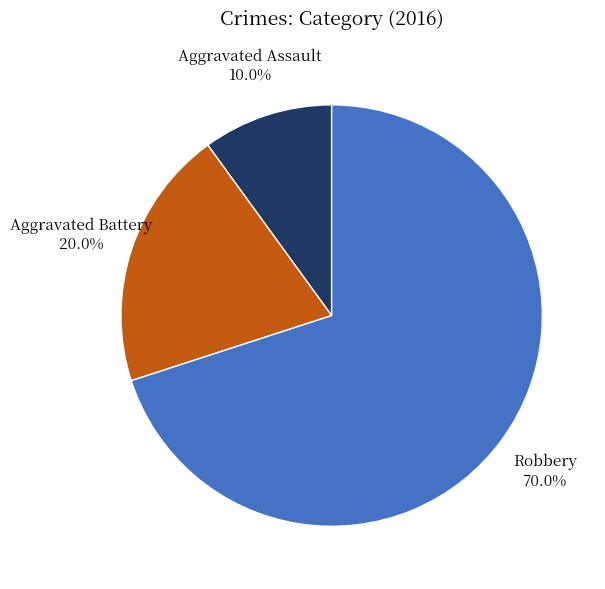

The Aggravated Battery slice represents 20% of the pie. True or false?

True